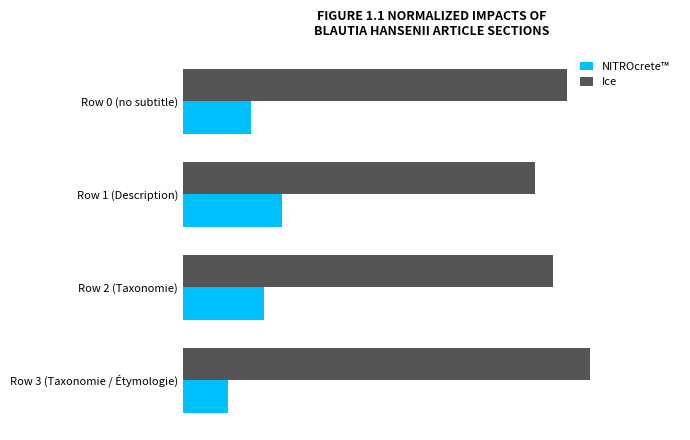

What is the minimum value shown in the chart?

0.1